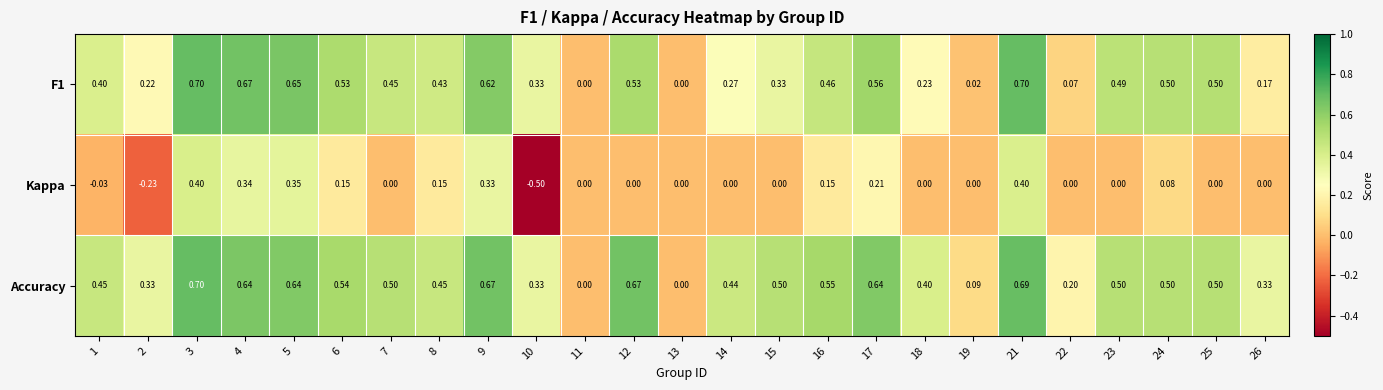

Which series has the largest range (max minus min)?

Kappa